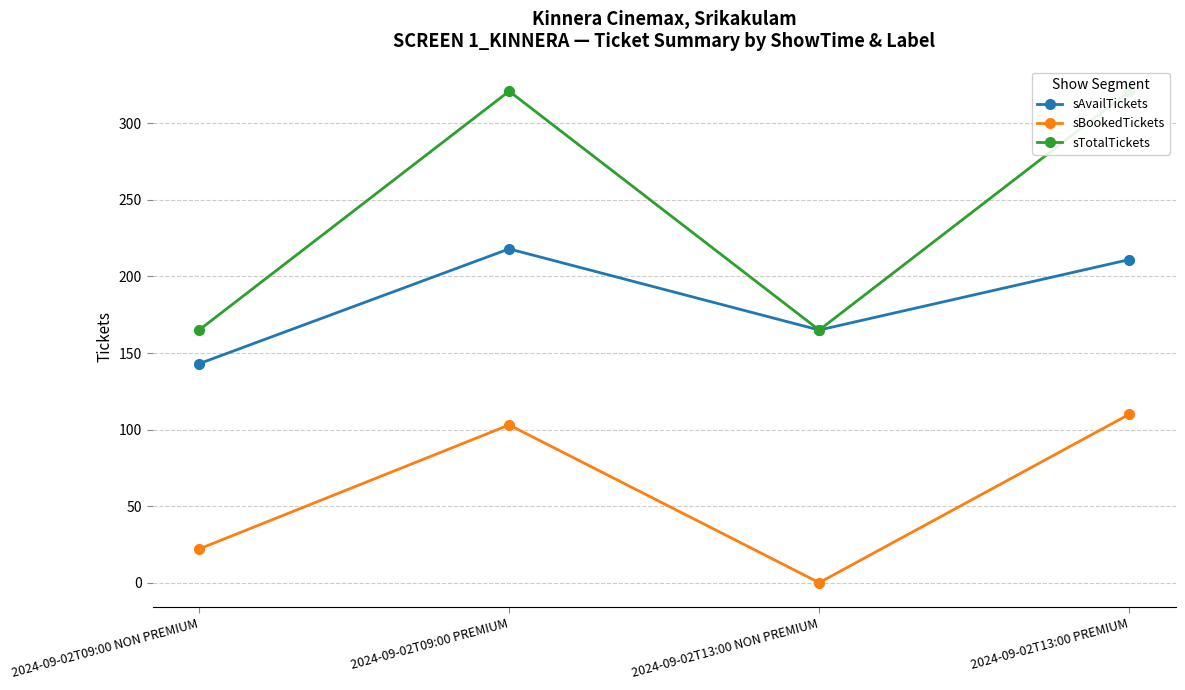

Where is the first local minimum for sAvailTickets?

2024-09-02T13:00 NON PREMIUM